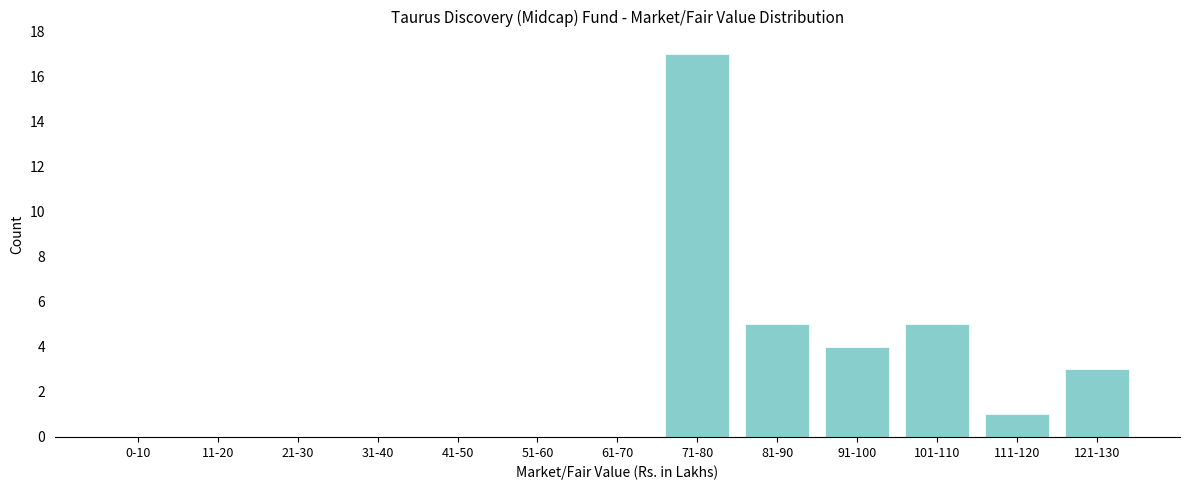

Reading left to right, list all the values displayed in this chart.

0-10=0	11-20=0	21-30=0	31-40=0	41-50=0	51-60=0	61-70=0	71-80=17	81-90=5	91-100=4	101-110=5	111-120=1	121-130=3